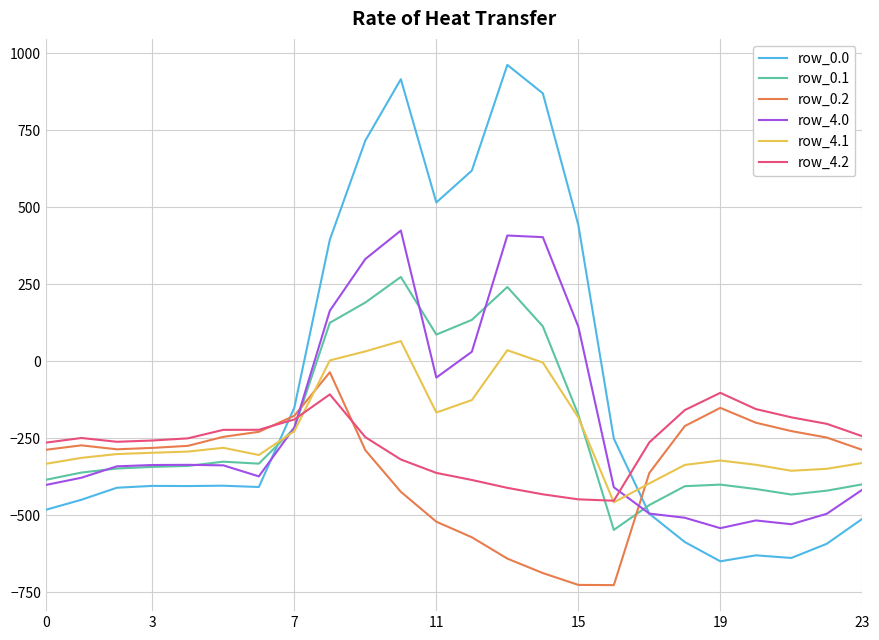

Which series has the largest total across all categories?

row_0.0